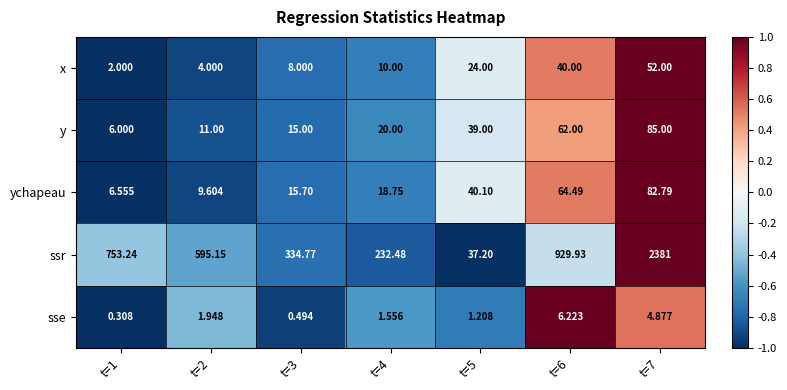

At which category is the sum across all series the highest?

t=7